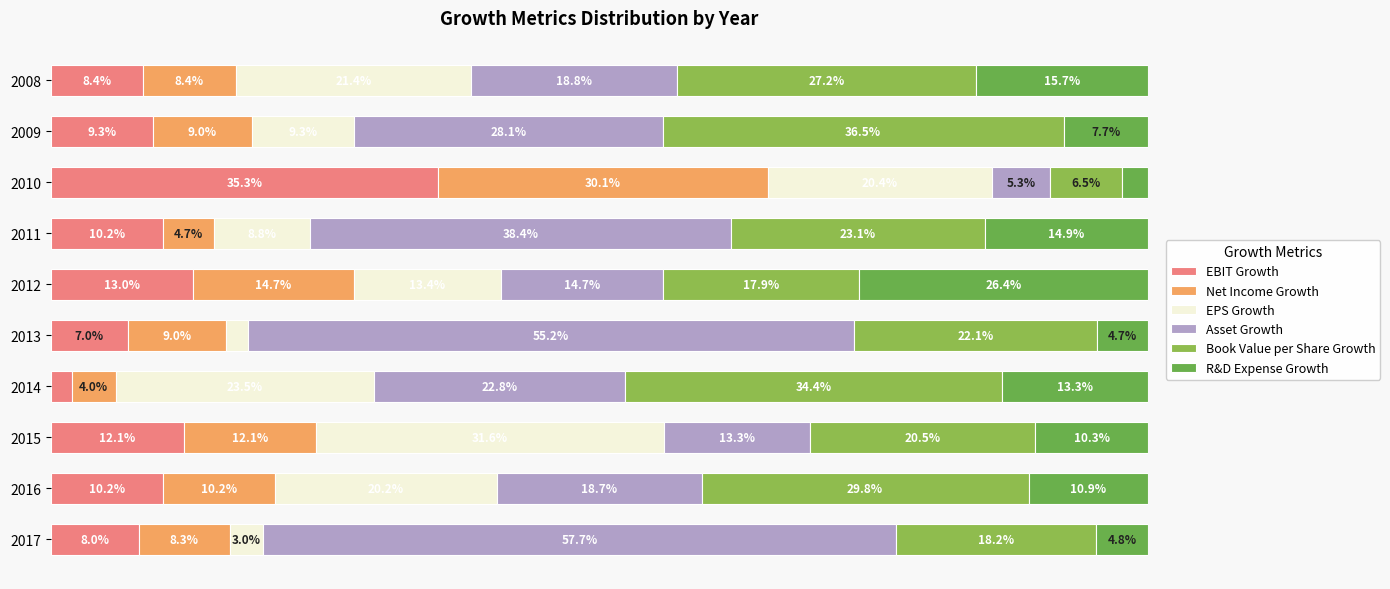

Count the number of data series in this chart.

6